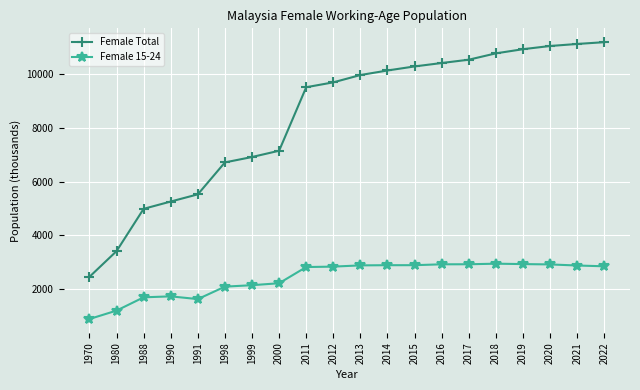

The Female Total series shows 9966.0 at 2013. True or false?

True